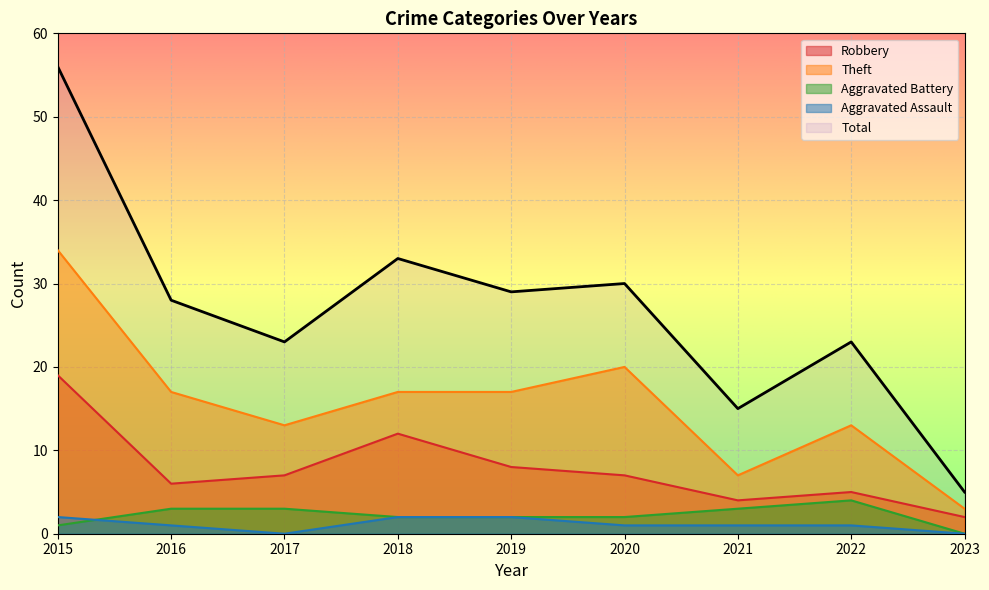

What is the value of the Aggravated Assault point at the 8th from the left?

1